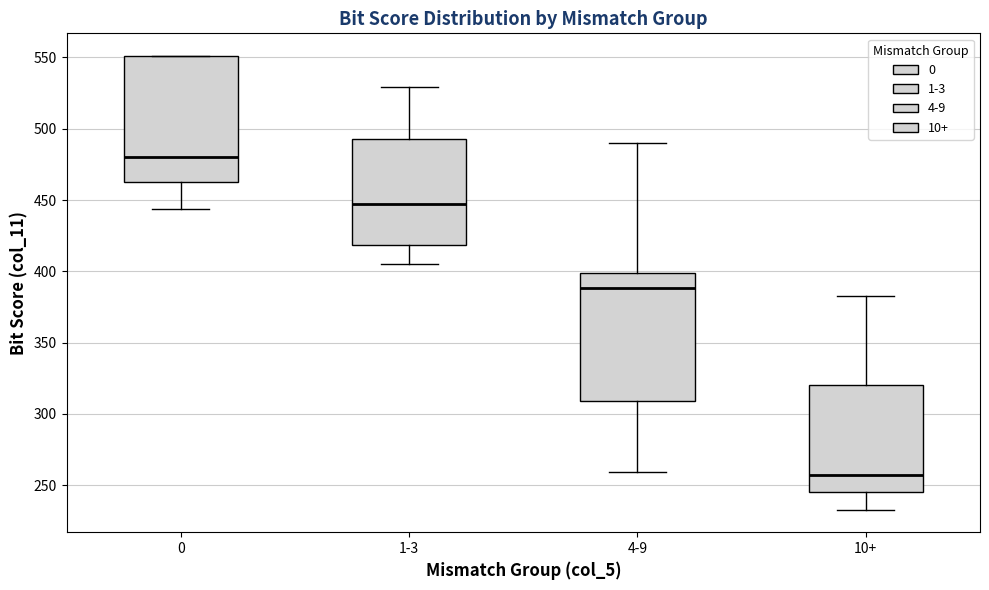

Where does the lower whisker of the box for 0 end on the y-axis? The values are not printed on the chart, so give them approximately, as read against the axis.

445